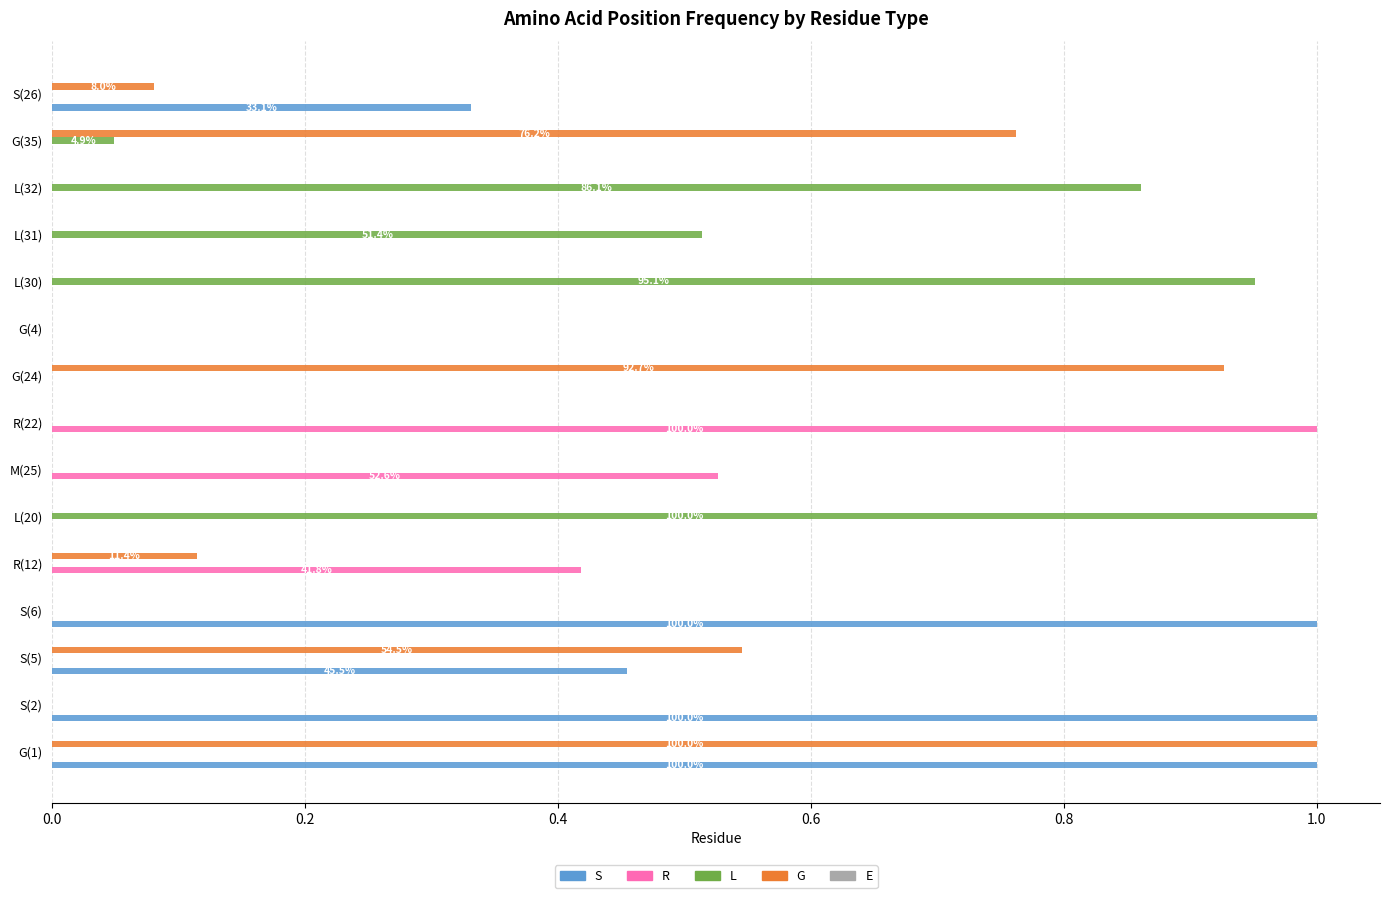

What is the sum of all R values?

1.9